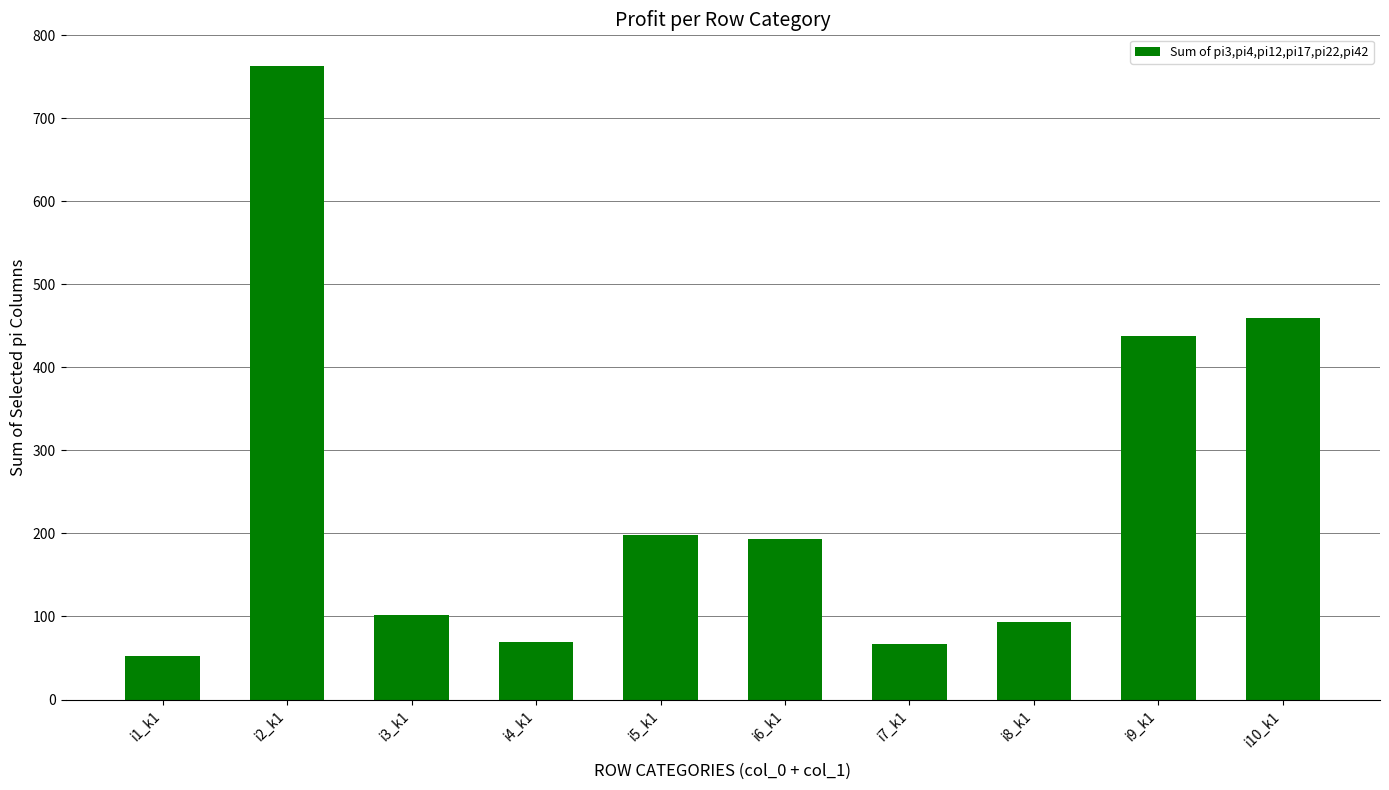

How many bars are there in total?

10